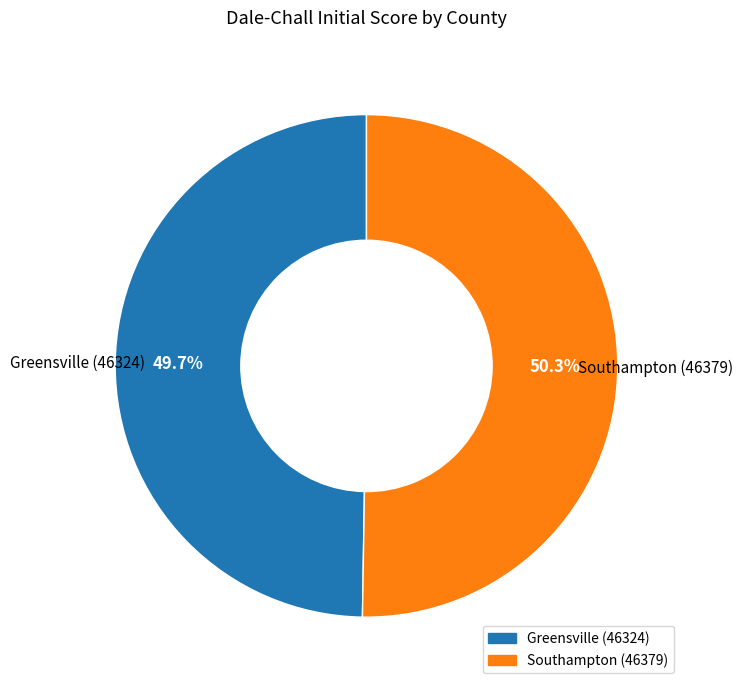

Between Greensville (46324) and Southampton (46379), which is larger?

Southampton (46379)